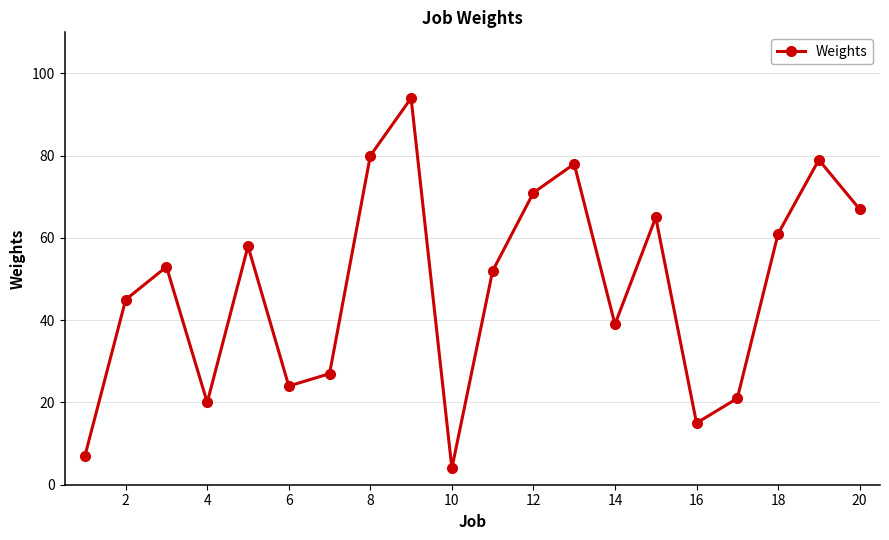

How many distinct data groups are displayed?

1